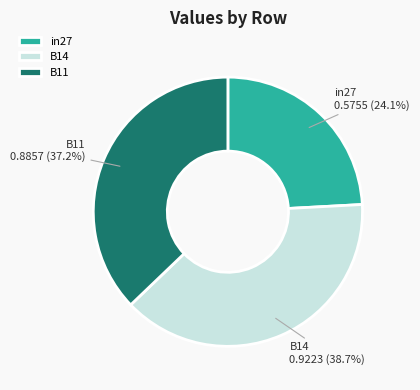

How many segments does this pie chart have?

3